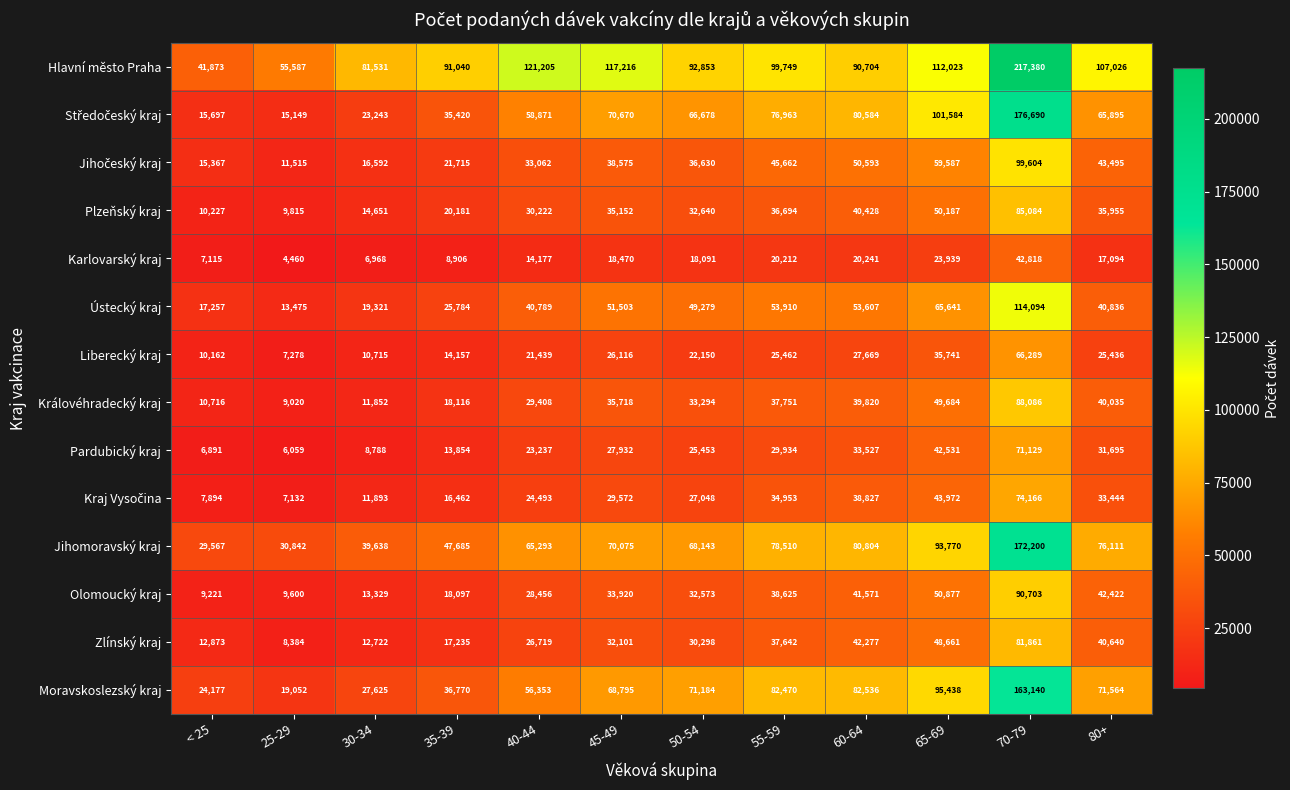

What is the spread (max minus min) of values at 30-34?

74563